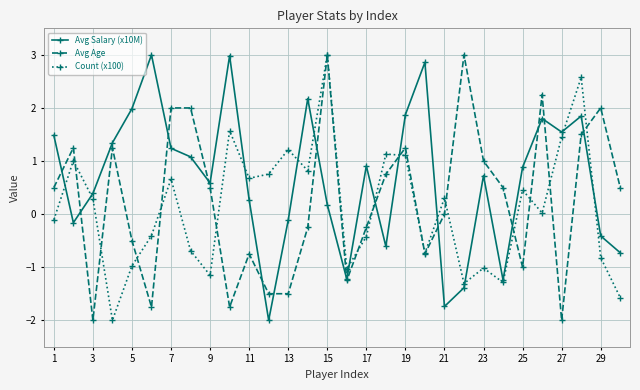

Which series has the largest total across all categories?

Avg Salary (x10M)